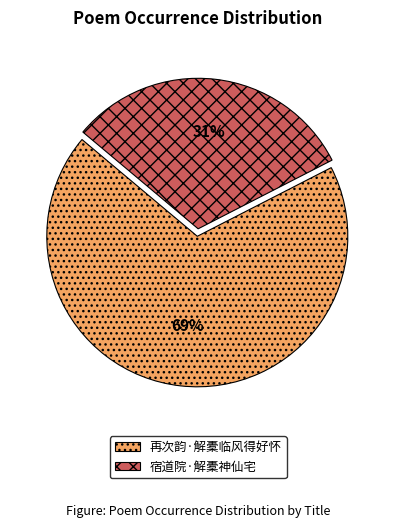

Do 再次韵·解橐临风得好怀 and 宿道院·解橐神仙宅 together represent more than half of the pie?

Yes